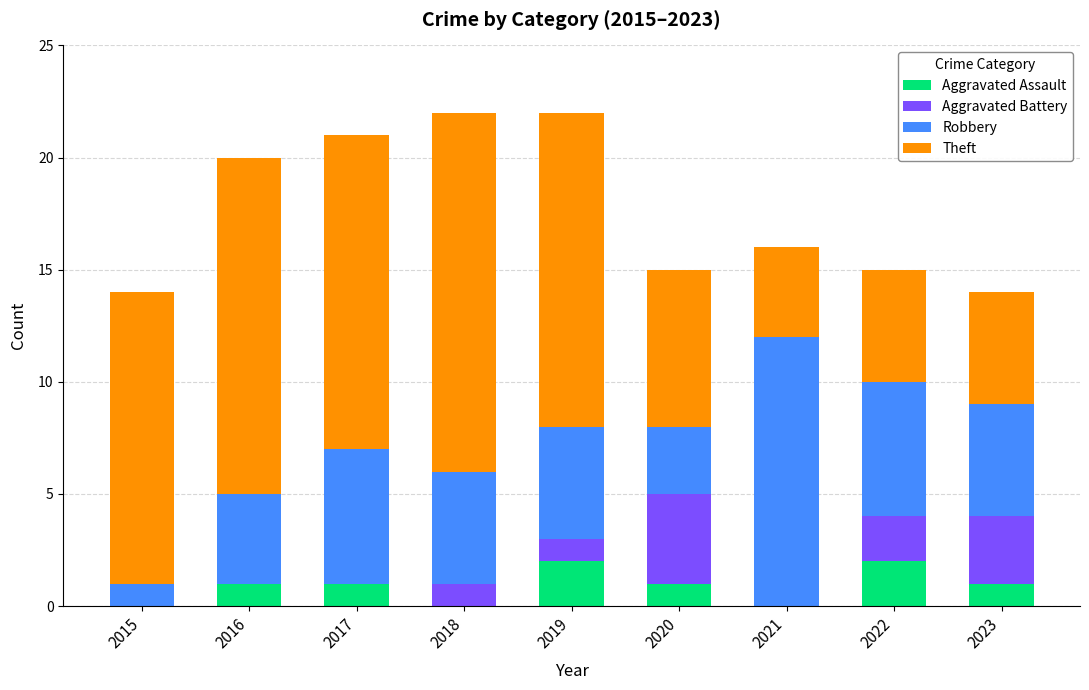

How many distinct data groups are displayed?

4